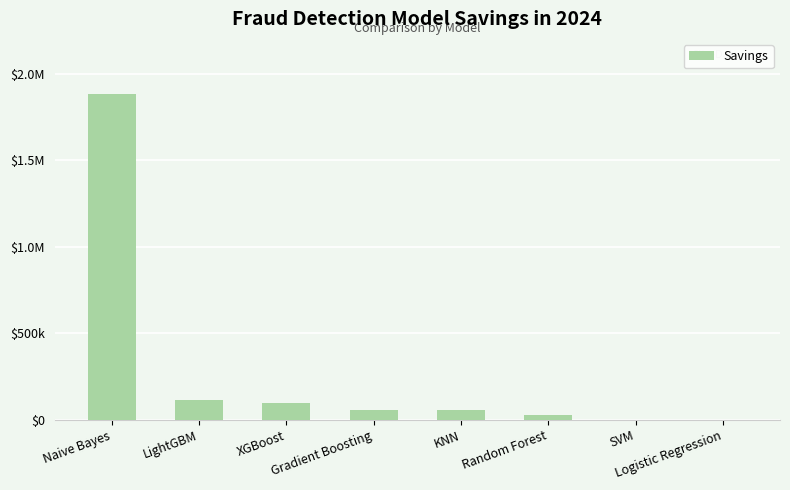

What is the label of the 3rd bar from the left?

XGBoost